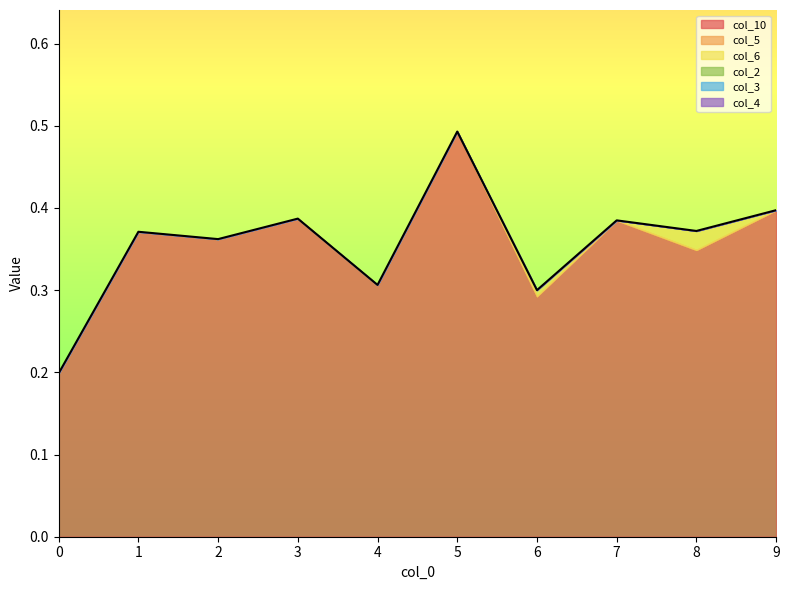

Reading left to right, list all the values displayed in this chart.

col_10: 0.2	0.4	0.4	0.4	0.3	0.5	0.3	0.4	0.3	0.4
col_5: 0.0	0.0	0.0	0.0	0.0	0.0	0.0	0.0	0.0	0.0
col_6: 0.0	0.0	0.0	0.0	0.0	0.0	0.0	0.0	0.0	0.0
col_2: 0.0	0.0	0.0	0.0	0.0	0.0	0.0	0.0	0.0	0.0
col_3: 0.0	0.0	0.0	0.0	0.0	0.0	0.0	0.0	0.0	0.0
col_4: 0.0	0.0	0.0	0.0	0.0	0.0	0.0	0.0	0.0	0.0